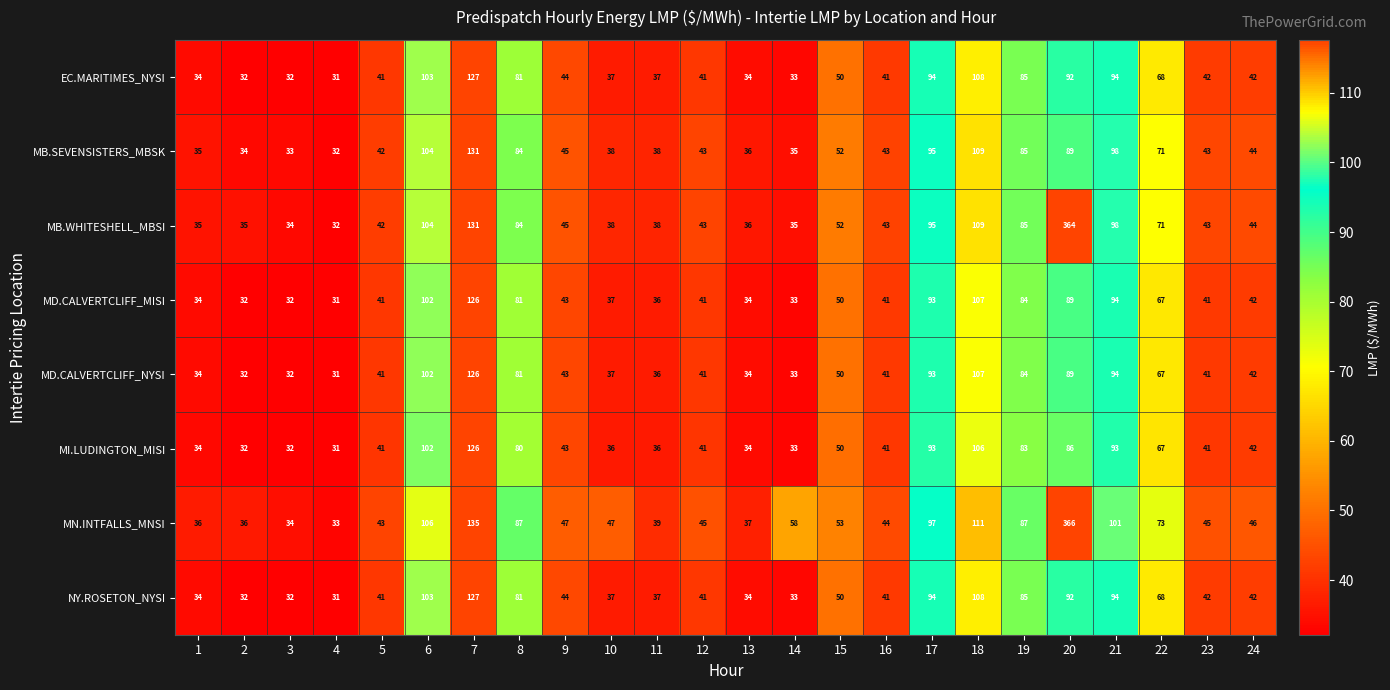

Which series has the widest spread of values?

MN.INTFALLS_MNSI